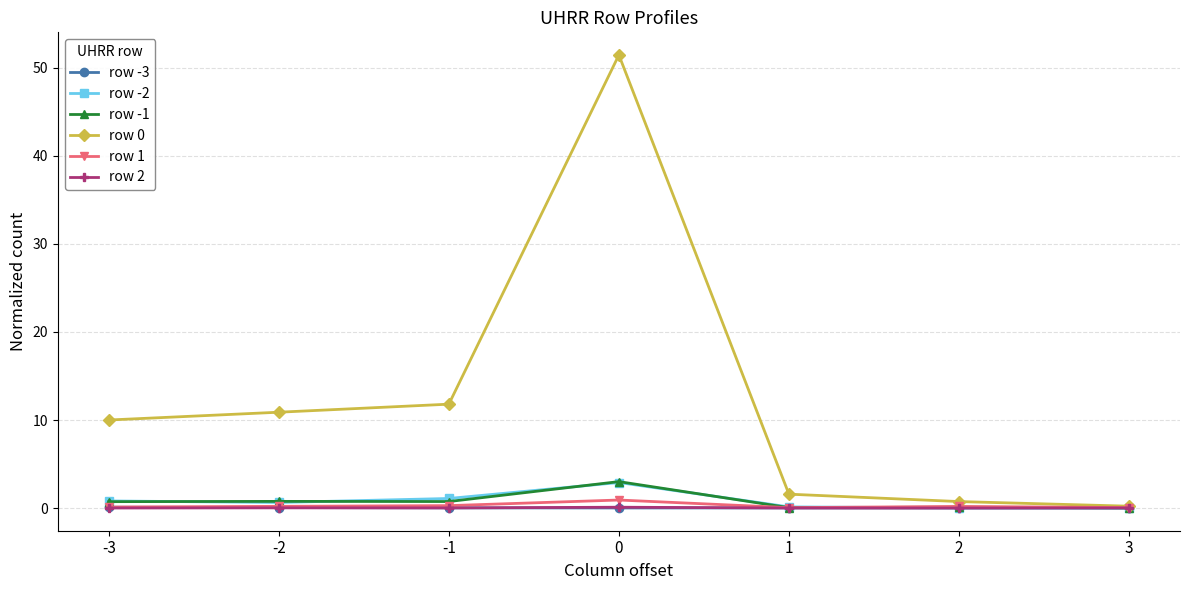

True or false: row -3 has a value of 0.0 at 0.

True